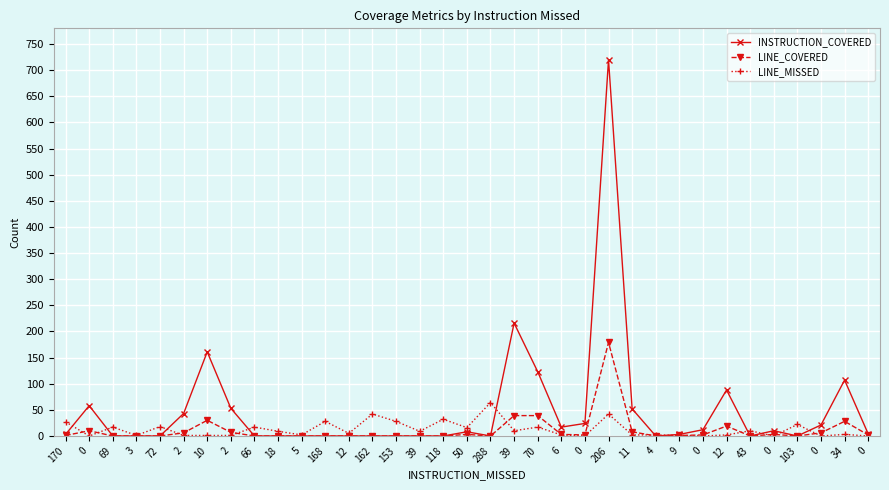

What is the total value across all series at 12?

5